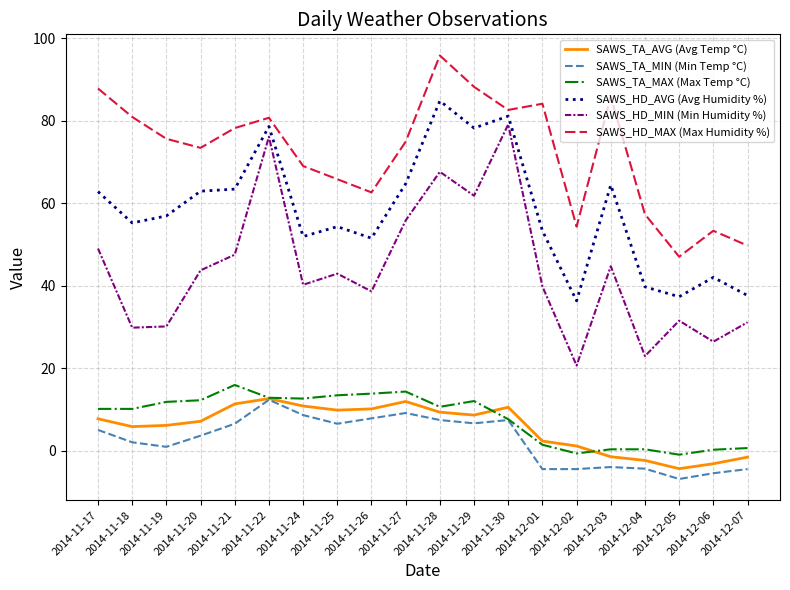

Where does the SAWS_HD_MAX (Max Humidity %) series first go above 75?

2014-11-17